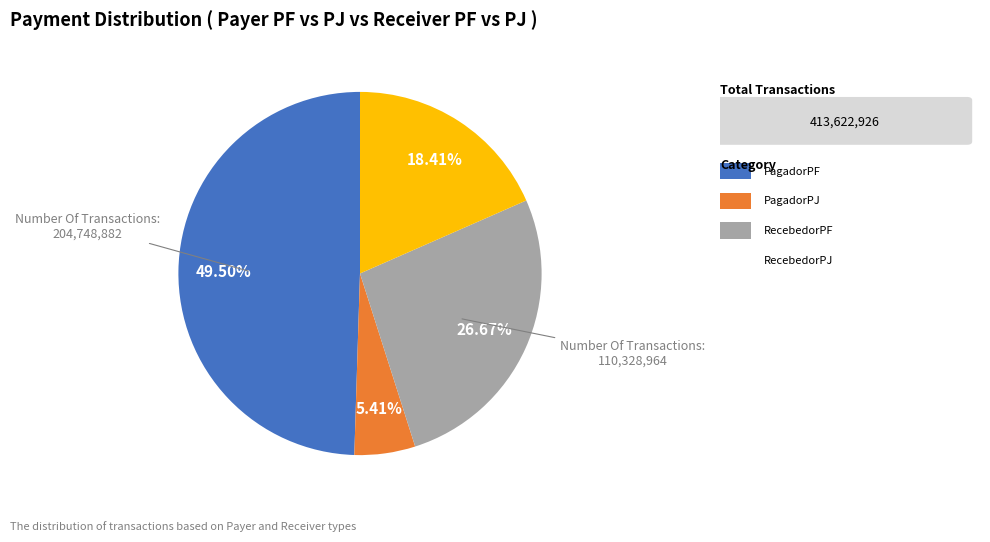

Is there a majority slice in this chart?

No